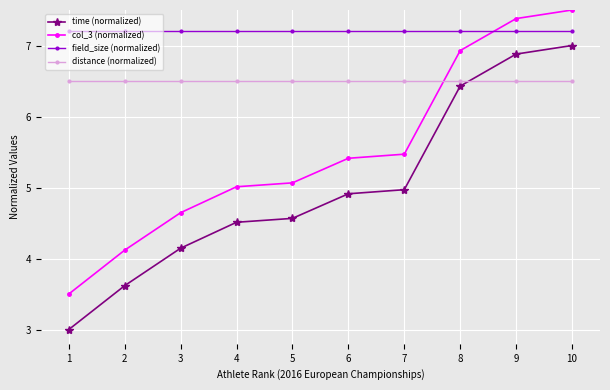

What is the value of the field_size (normalized) point at the 3rd from the left?

7.2